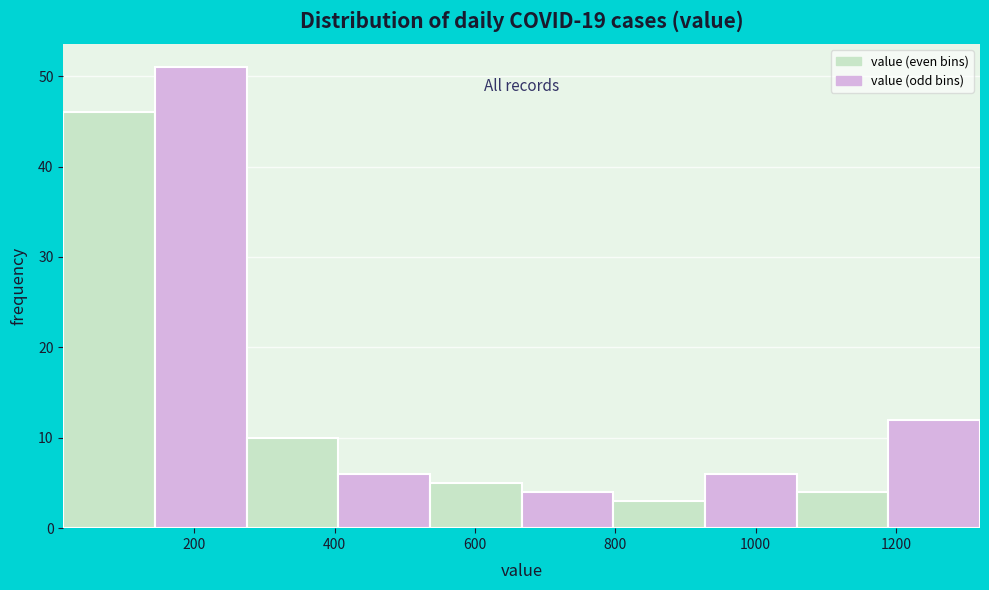

What is the height of the bar covering 800 to 920 on the x-axis? Neither the bar edges nor the heights are printed on the chart, so give them approximately, as read against the axes.

3